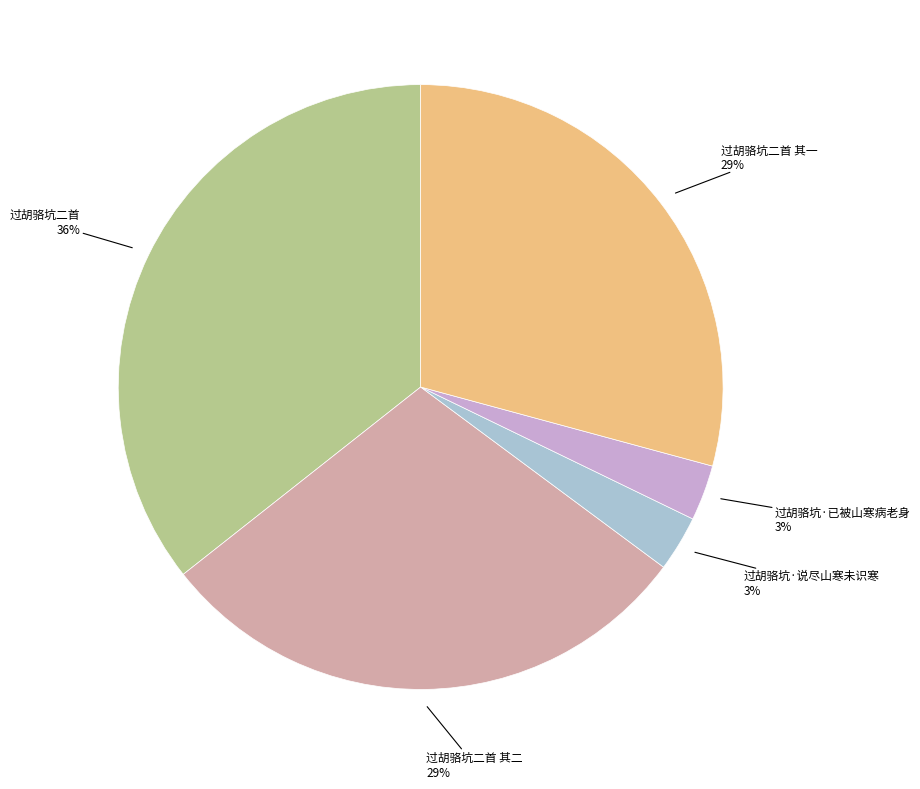

How many segments does this pie chart have?

5